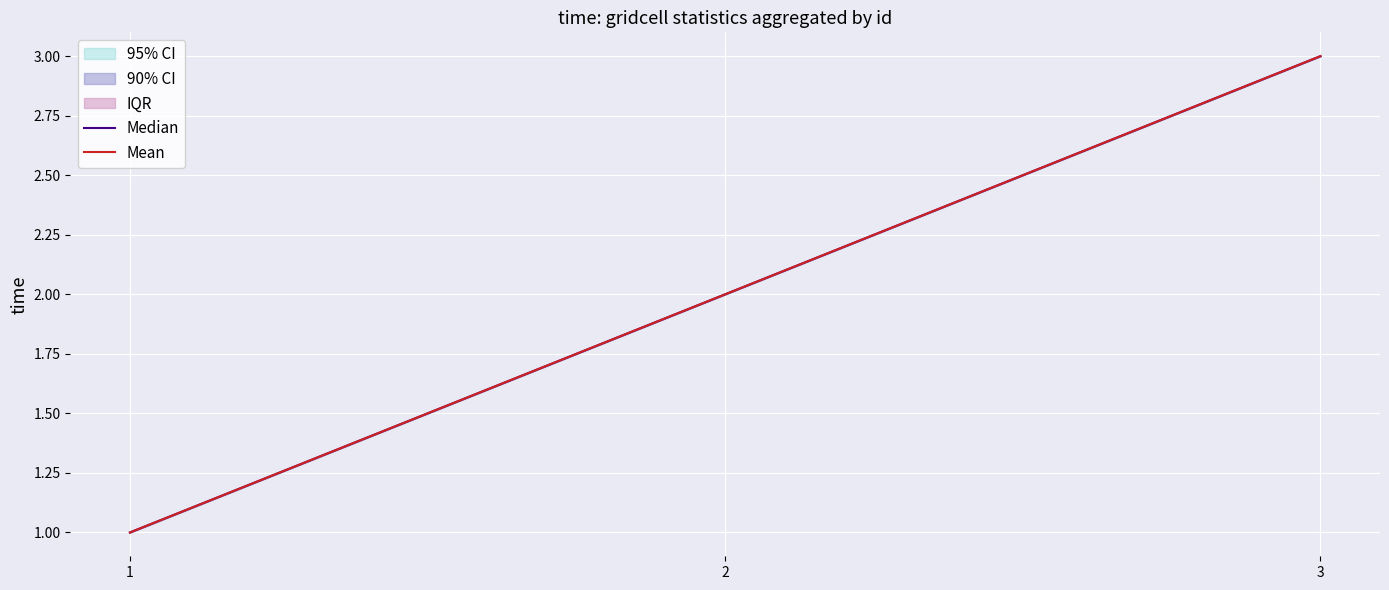

What is the total value across all series at 2?

4